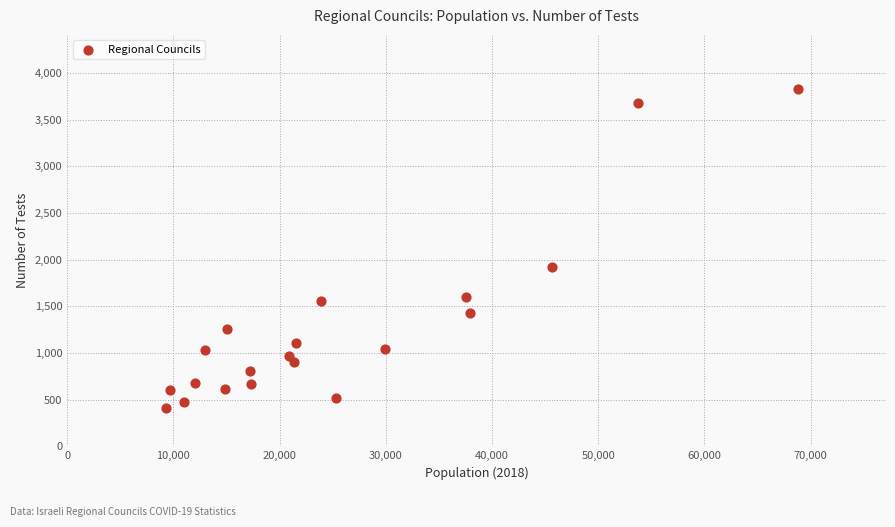

What Y value in the scatter plot is closest to 2120?

1921